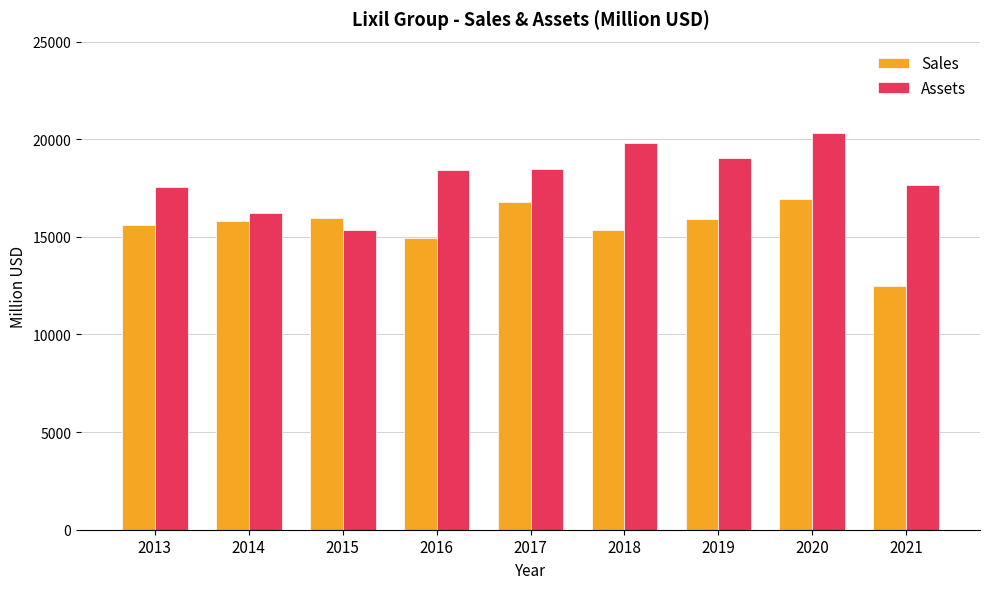

What is the spread (max minus min) of values at 2013?

1964